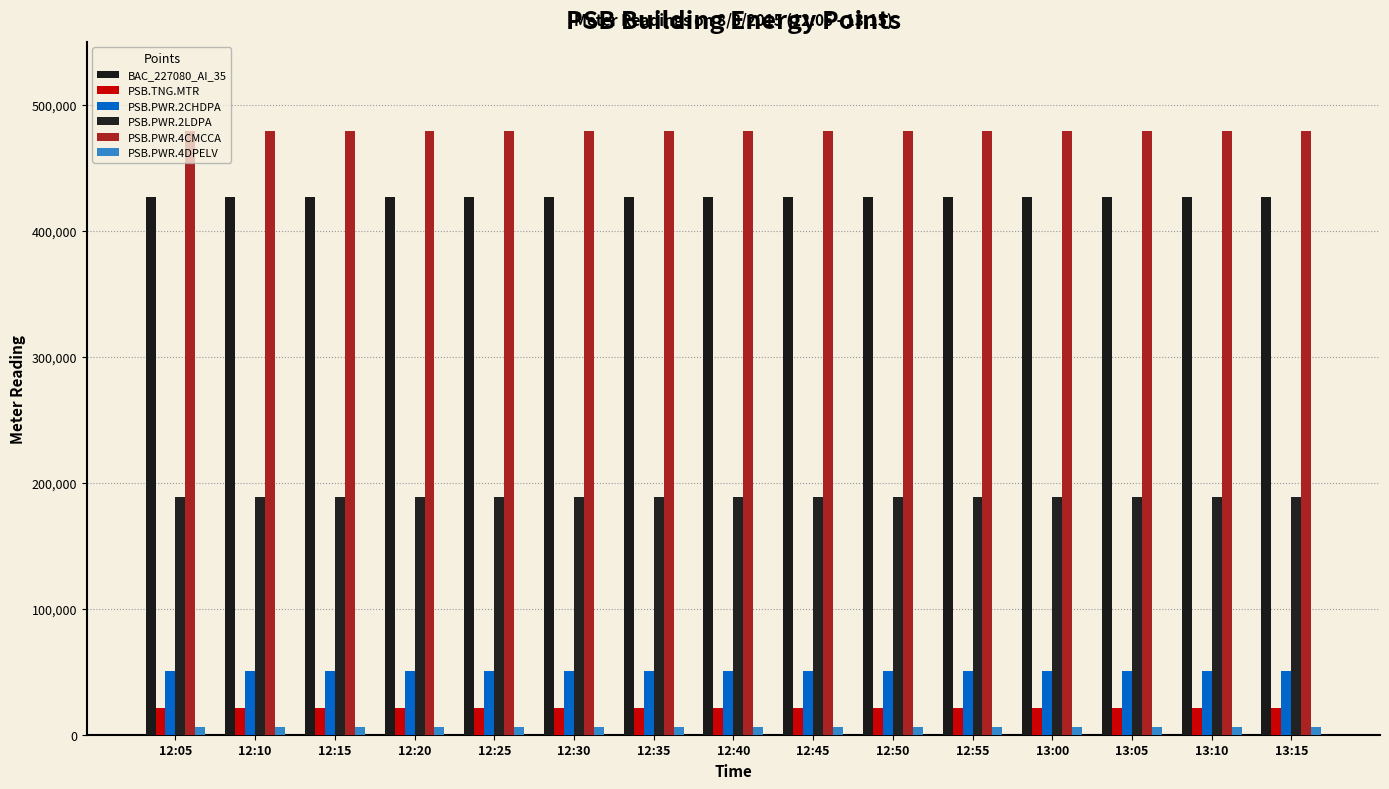

Which category has the highest value in the PSB.PWR.2LDPA series?

13:10